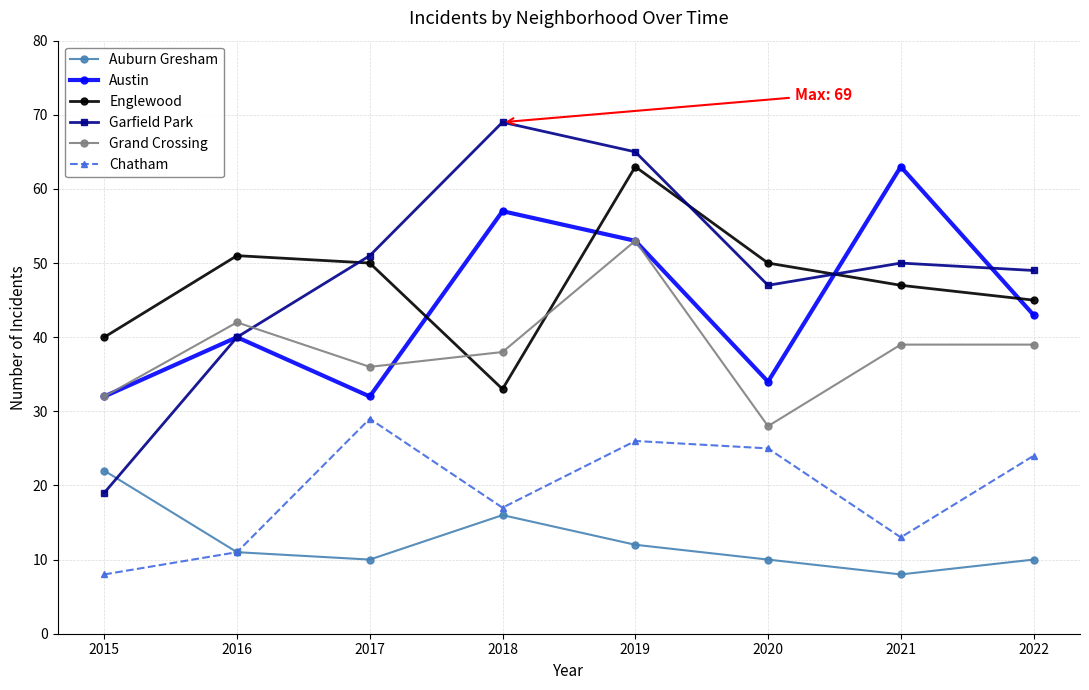

What is the total value across all series at 2016?

195